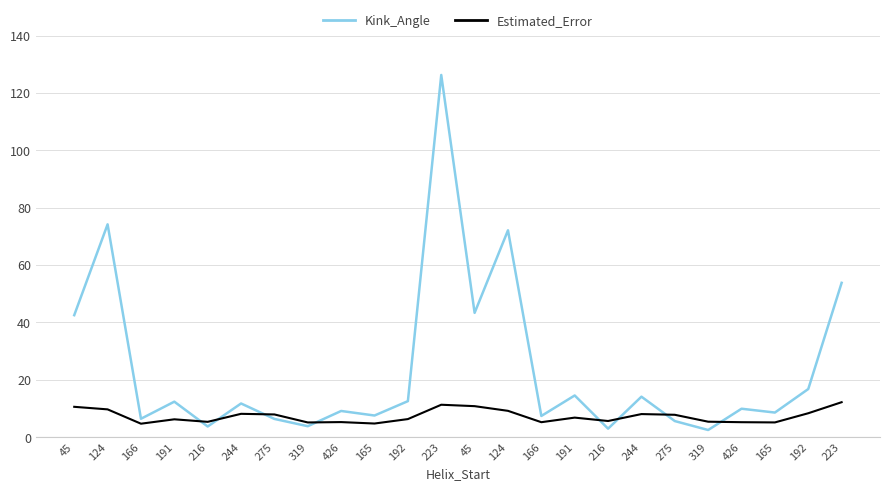

True or false: Kink_Angle and Estimated_Error cross at least once.

True